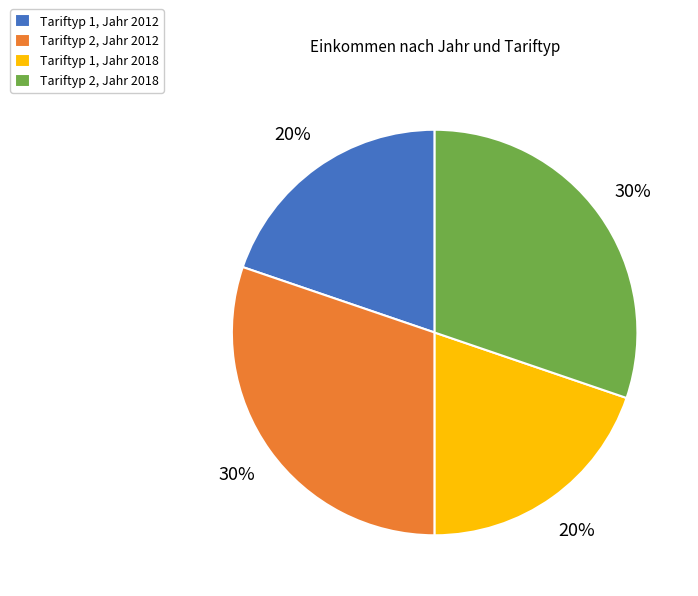

How many segments does this pie chart have?

4